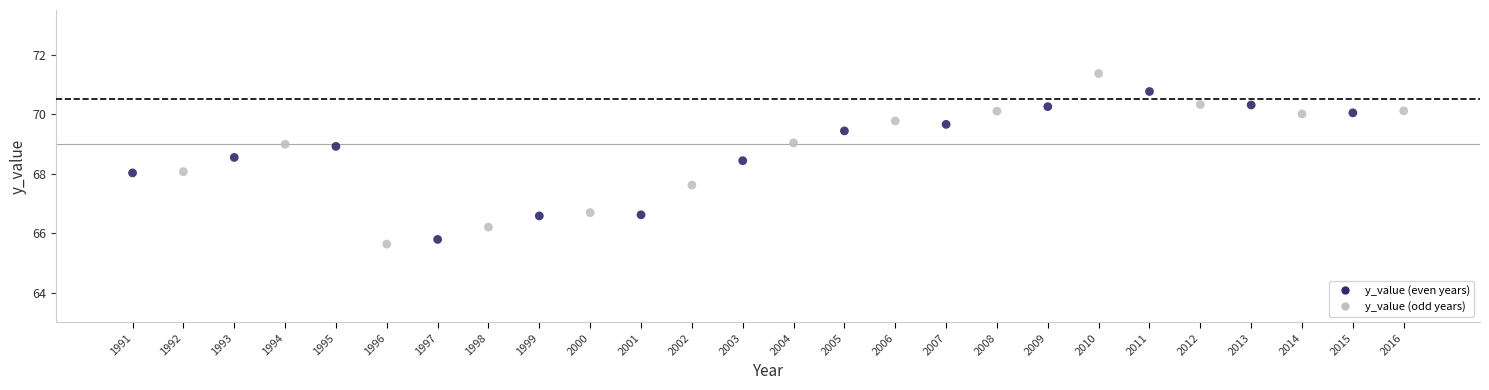

What is the range of Y values (max minus min)?

5.7